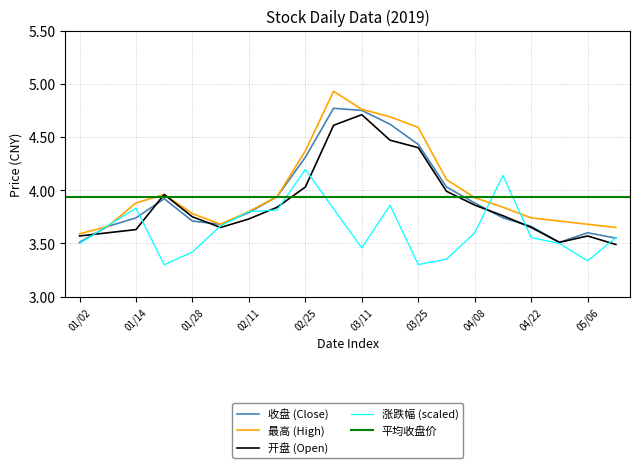

Which series has the largest total across all categories?

最高